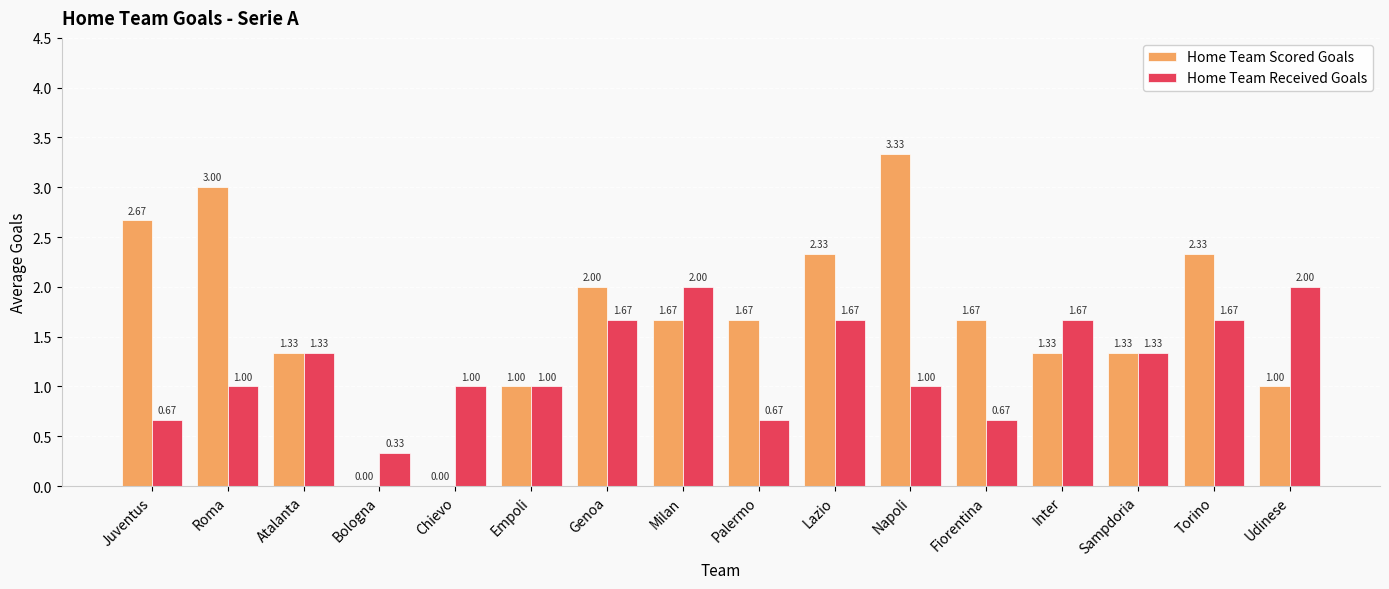

What are all the series names shown in the legend?

Home Team Scored Goals, Home Team Received Goals